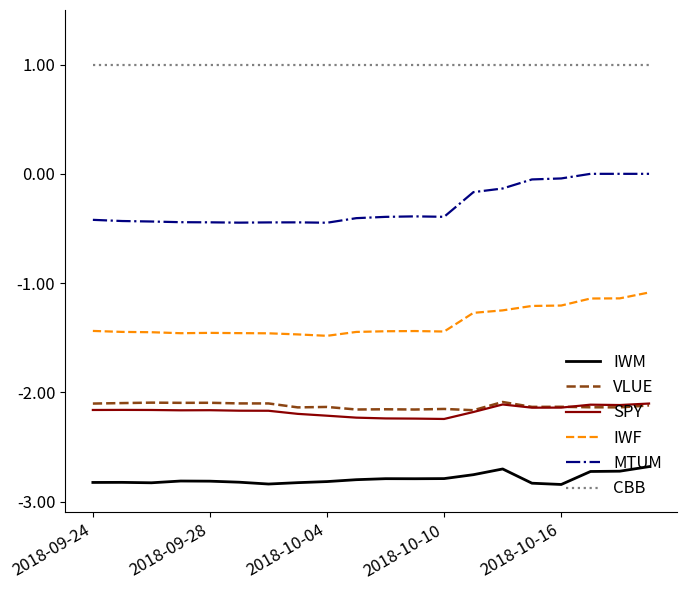

What are all the series names shown in the legend?

IWM, VLUE, SPY, IWF, MTUM, CBB